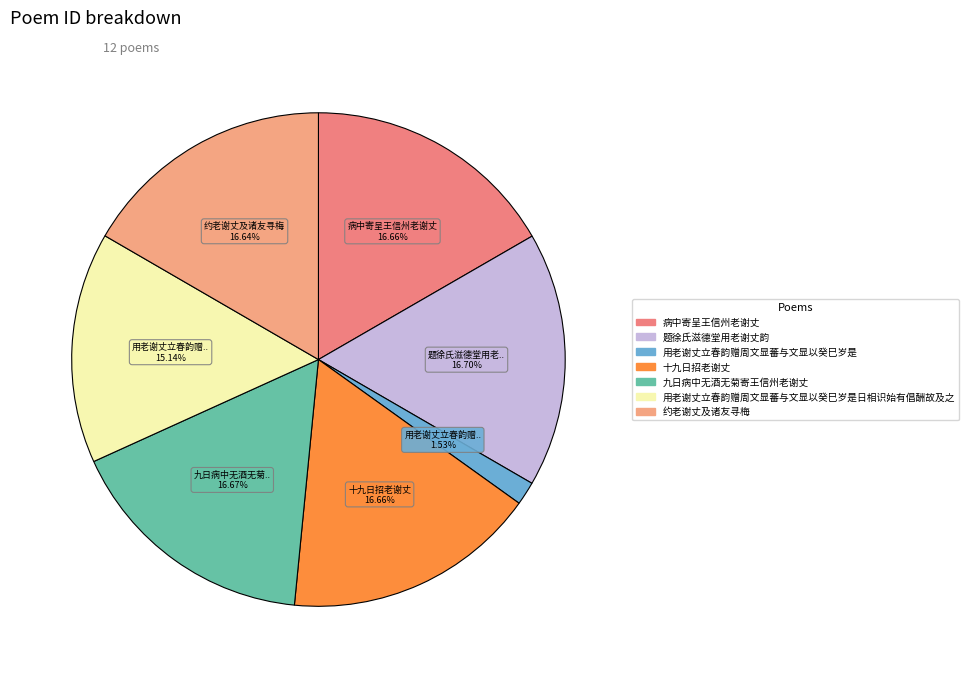

The 题徐氏滋德堂用老谢丈韵 slice represents 1% of the pie. True or false?

False